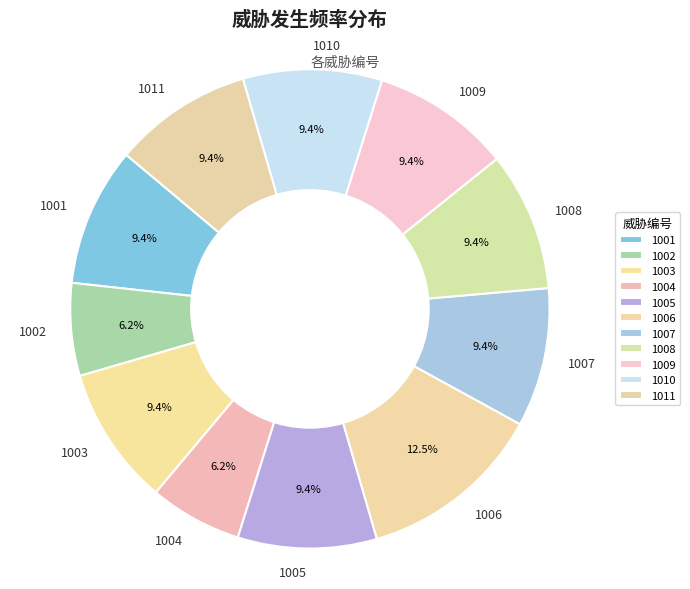

What is the ratio of the value at 1007 to the value at 1001?

1.0